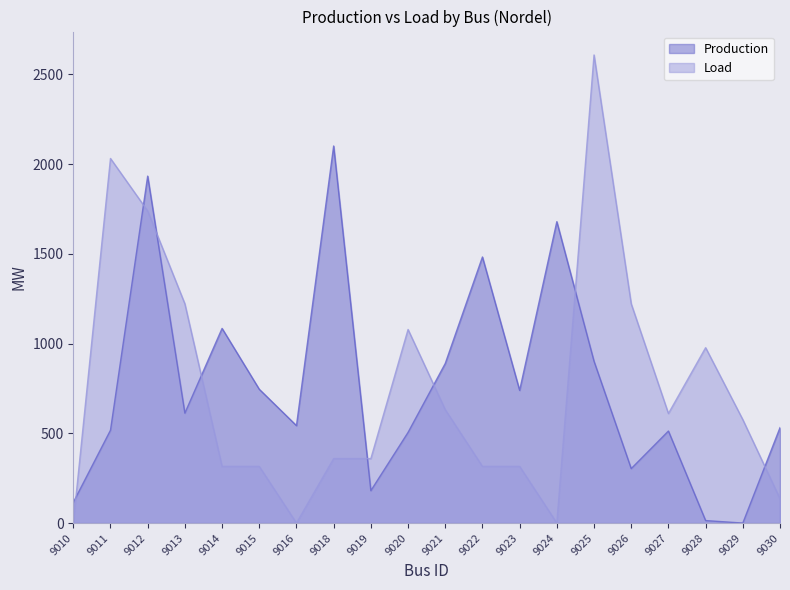

At how many categories does at least one series exceed 1259?

6